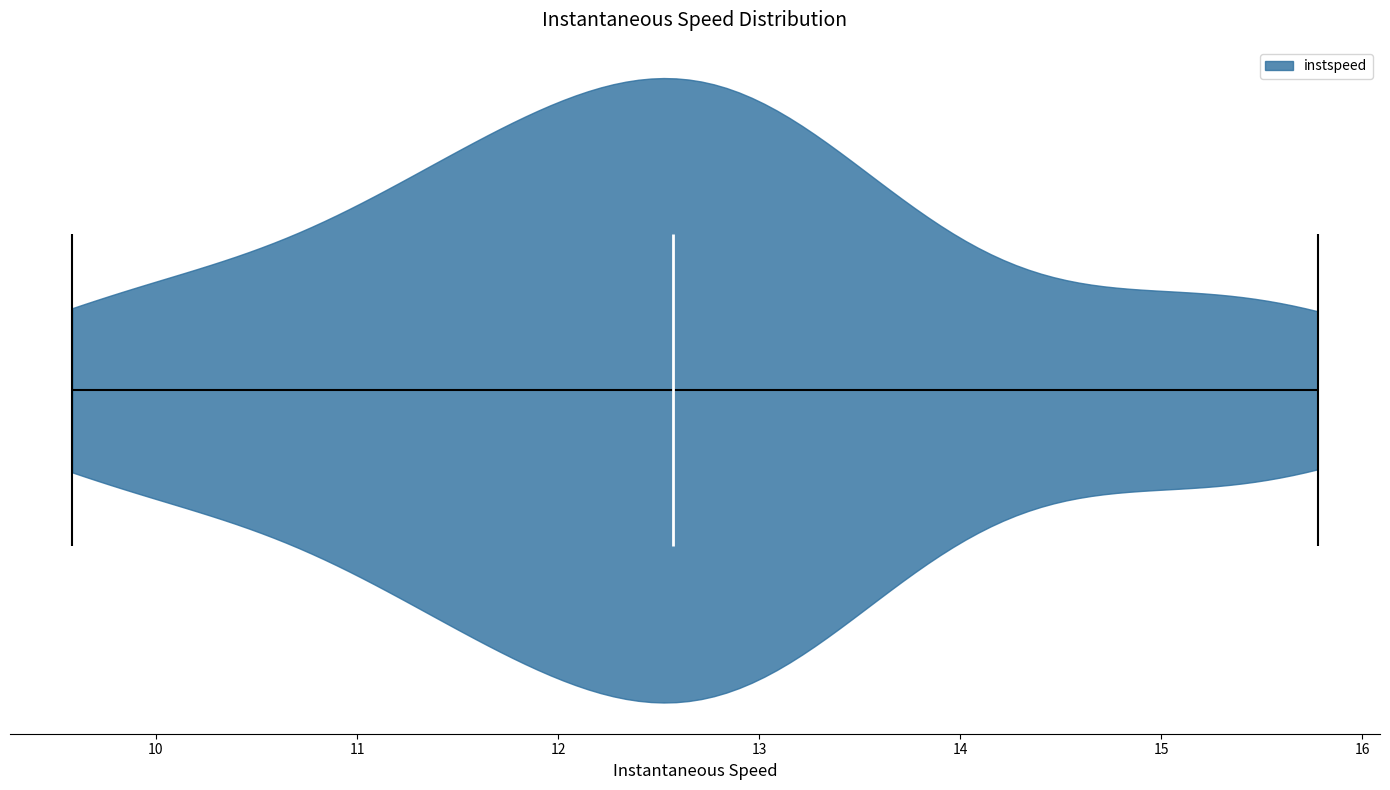

Read this violin plot against the x-axis: where its median line is, and the lowest and highest points the violin reaches. The values are not printed on the chart, so give them approximately, as read against the axis.

median line 12.6, lowest point 9.6, highest point 15.8